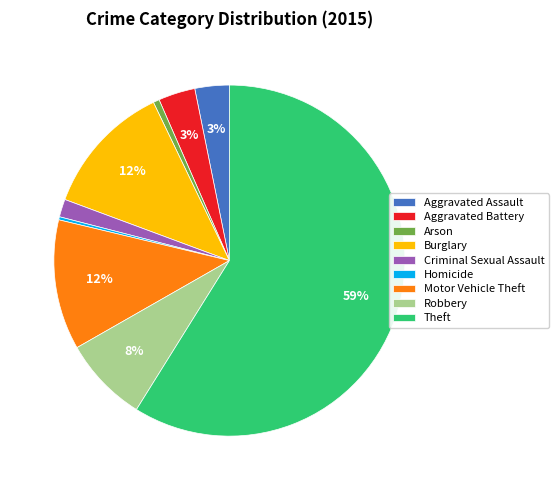

What percentage is the Theft slice, to the nearest percent?

59%